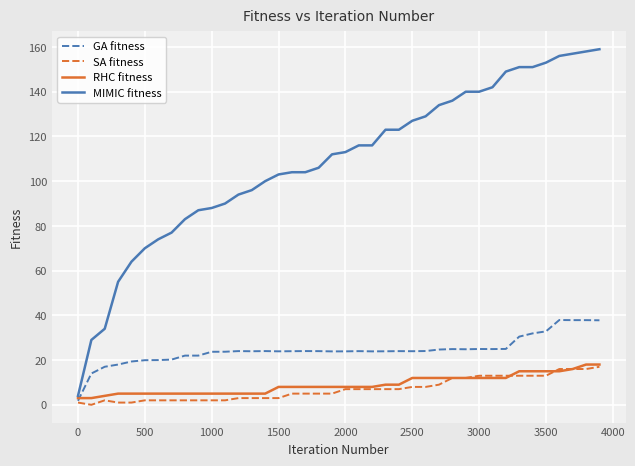

Which series has the largest range (max minus min)?

MIMIC fitness